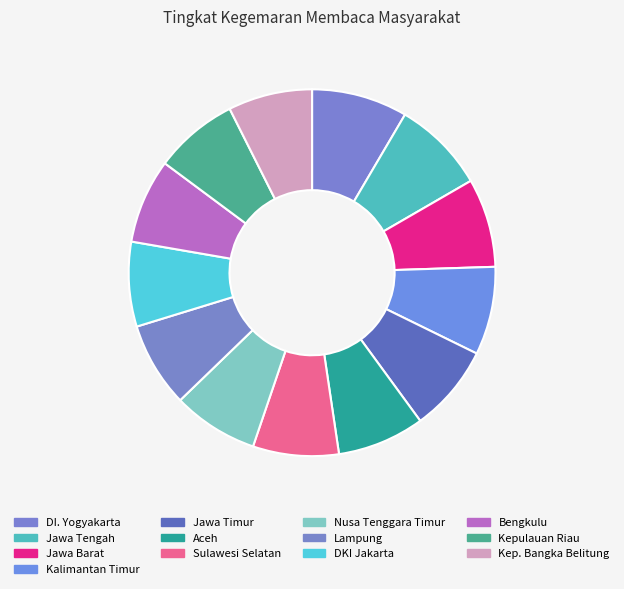

What is the ratio of the value at Kalimantan Timur to the value at DI. Yogyakarta?

0.9